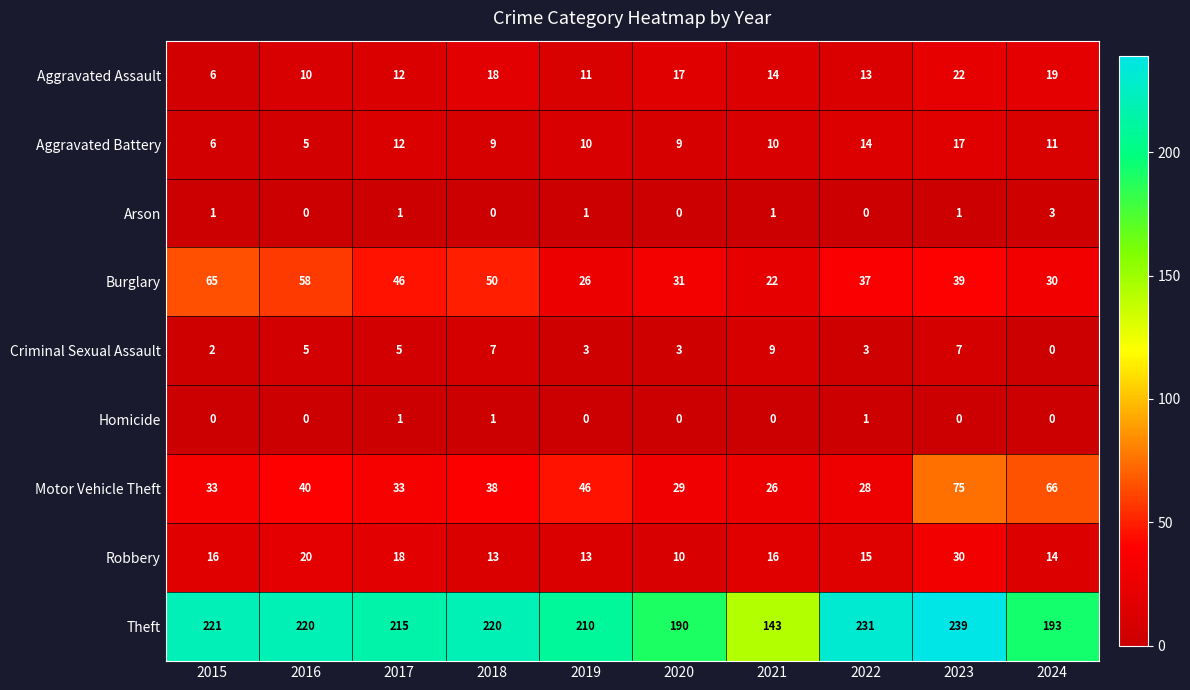

Which series has the largest total across all categories?

Theft